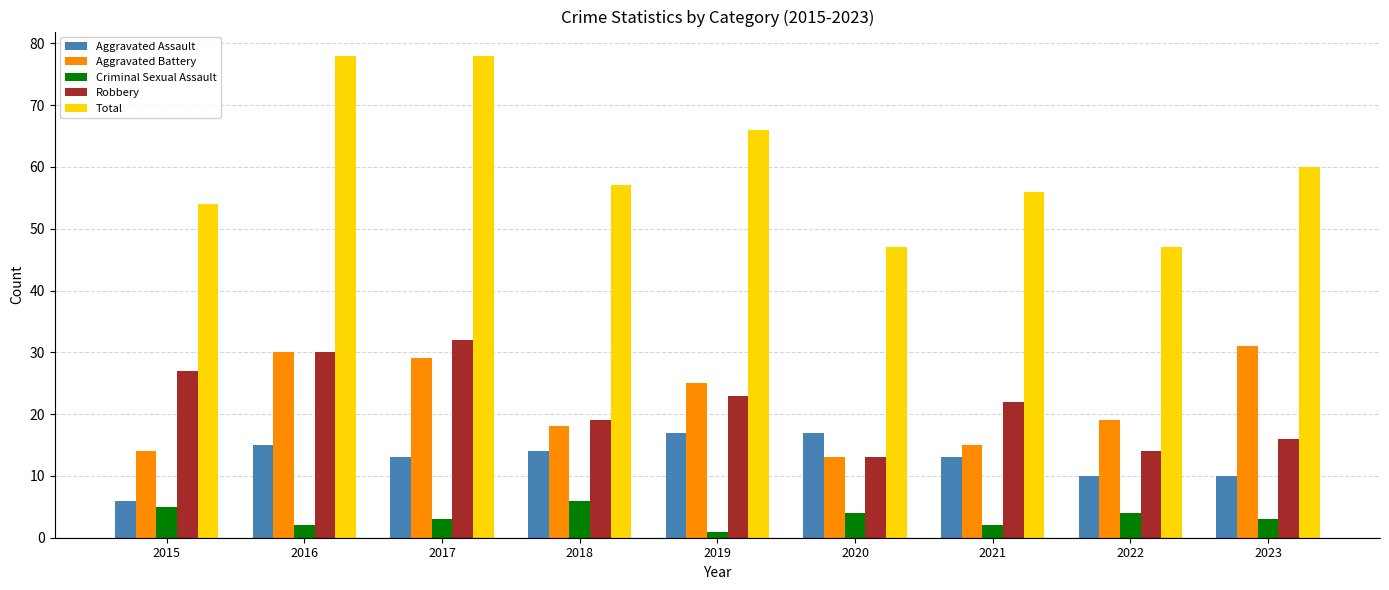

What is the total value across all series at 2023?

120